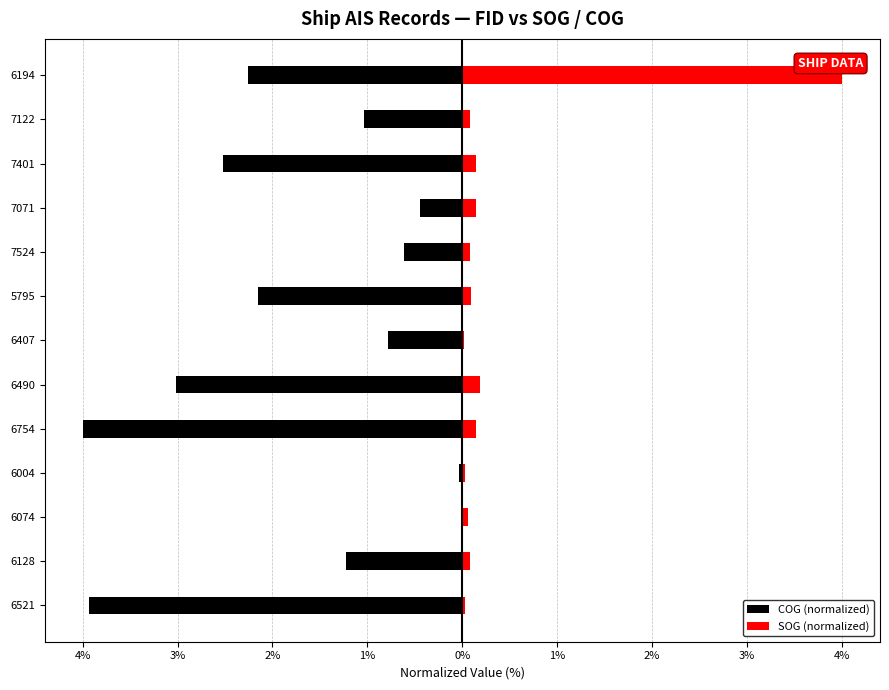

How many categories are shown in the chart?

13